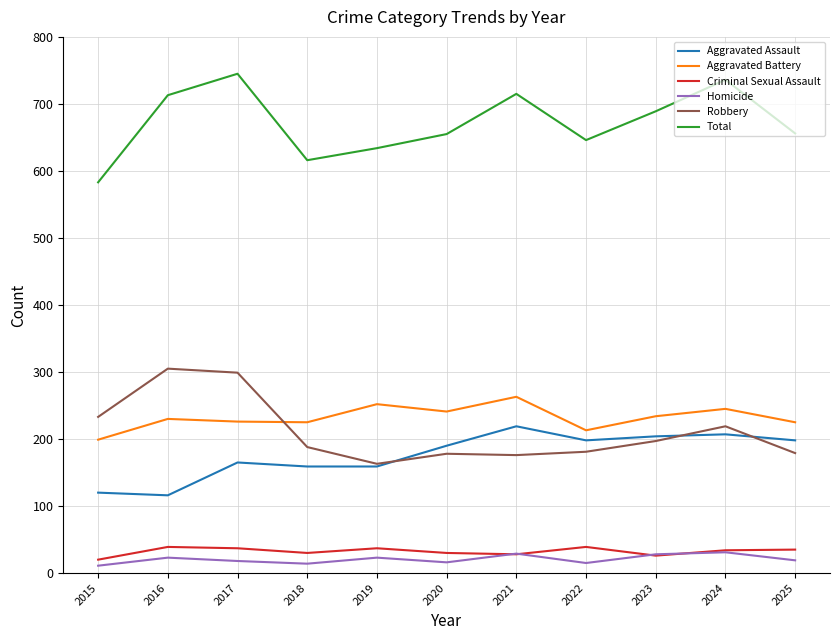

What is the sum of the Criminal Sexual Assault values at 2024 and 2022?

73